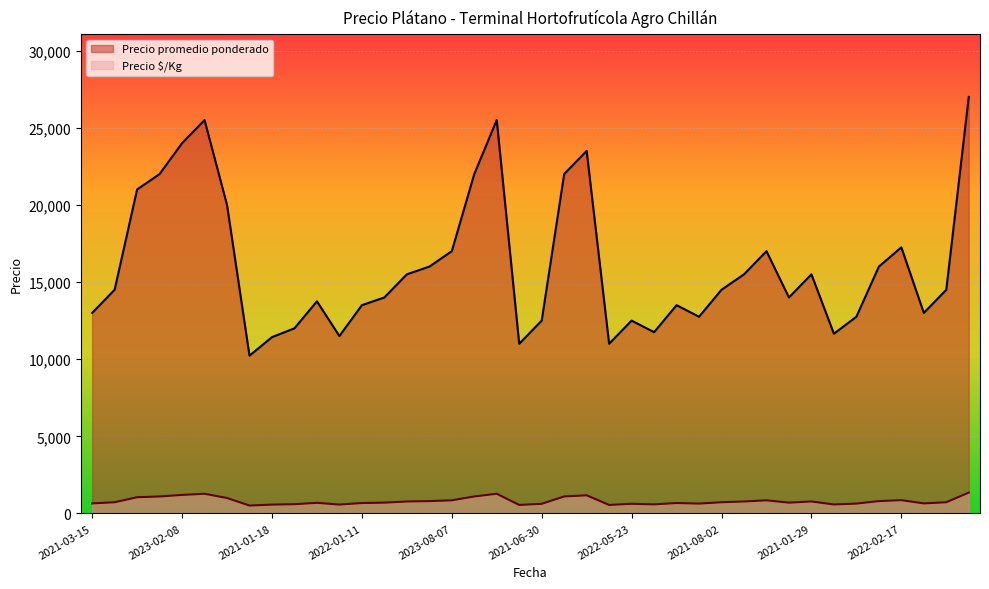

True or false: Precio $/Kg and Precio promedio ponderado intersect in this chart.

False